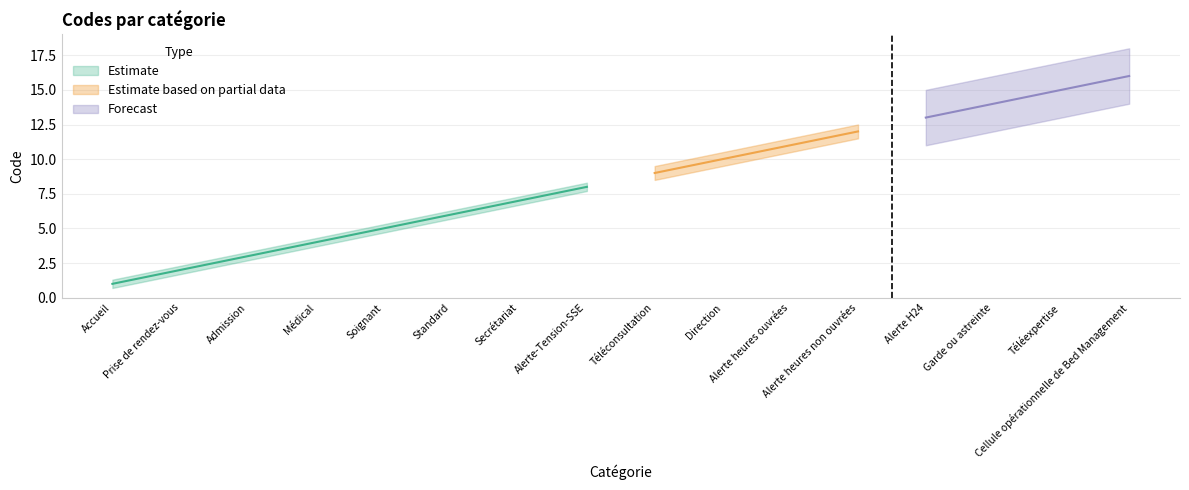

Reading right to left, what are all the values shown in this chart?

16	15	14	13	12	11	10	9	8	7	6	5	4	3	2	1